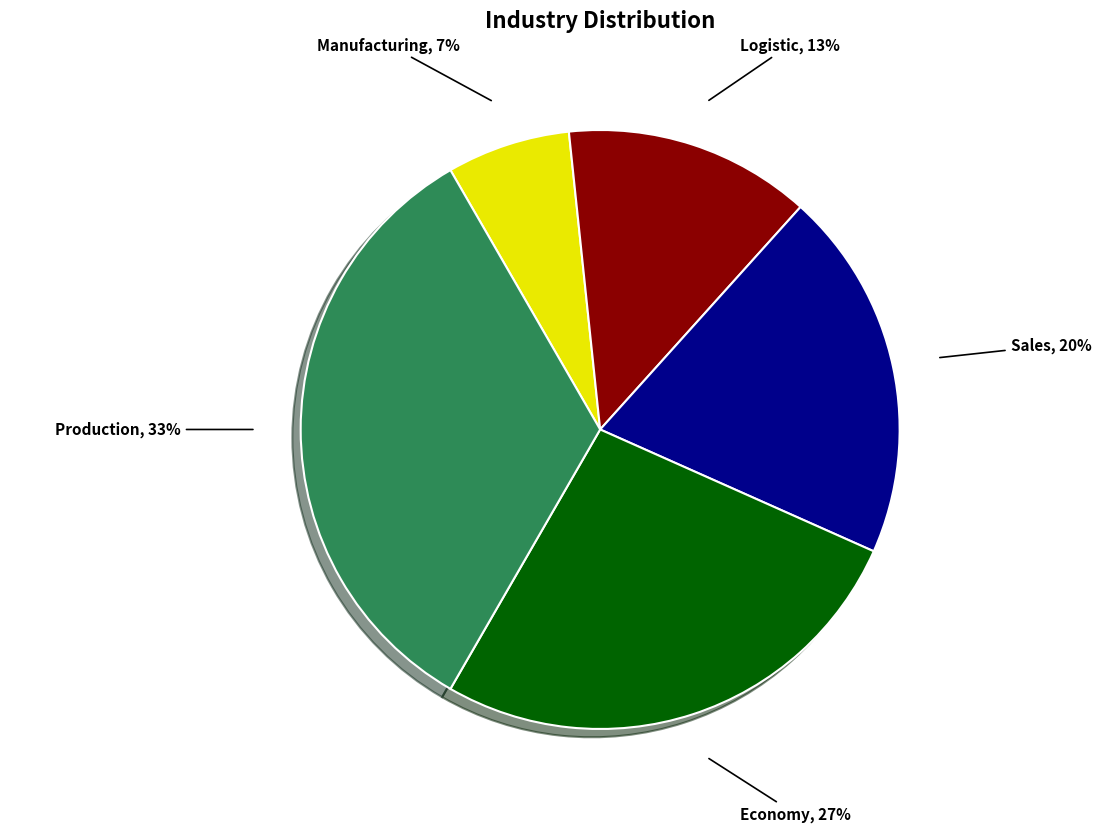

Rank the categories by value from highest to lowest.

Production, Economy, Sales, Logistic, Manufacturing